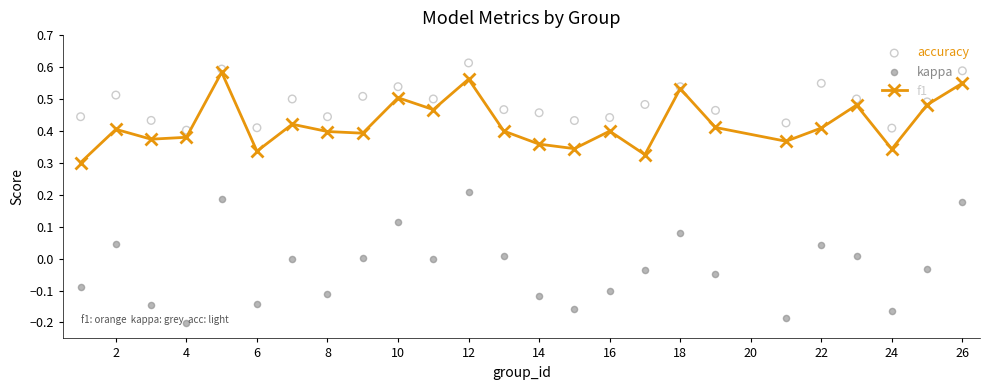

What are all the series names shown in the legend?

f1, accuracy, kappa